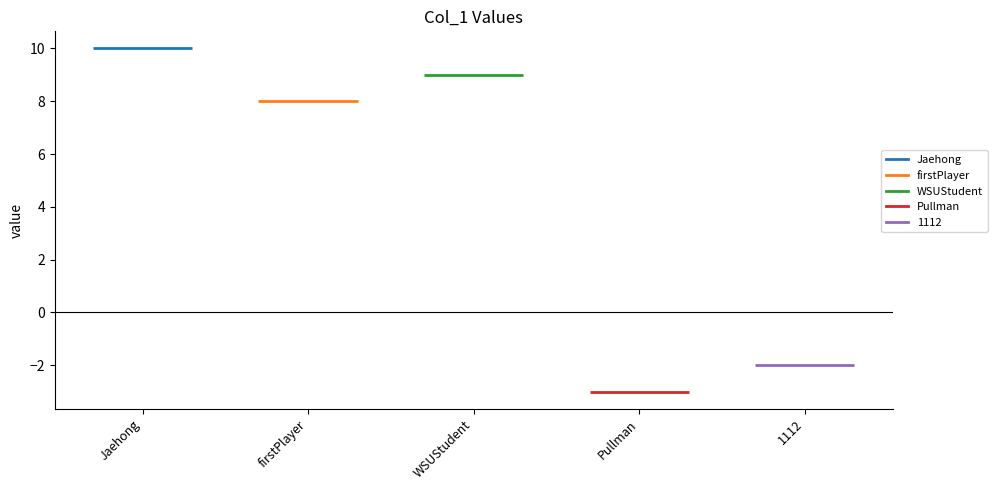

Rank the categories by value from highest to lowest.

Jaehong, WSUStudent, firstPlayer, 1112, Pullman